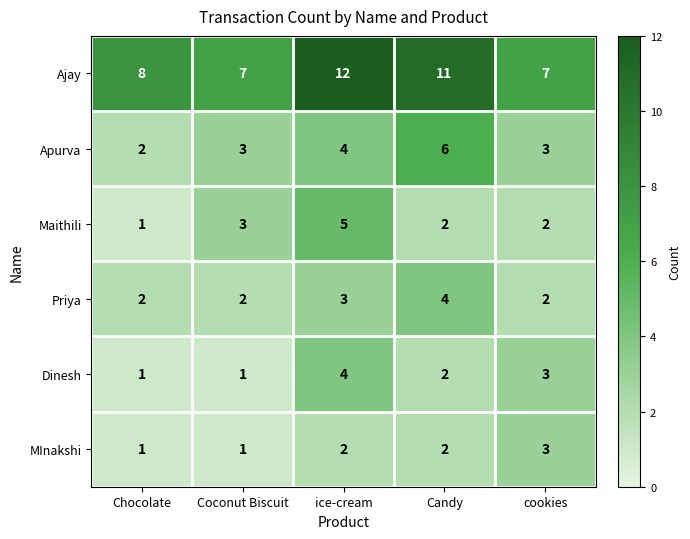

The value of MInakshi at cookies is 5. True or false?

False